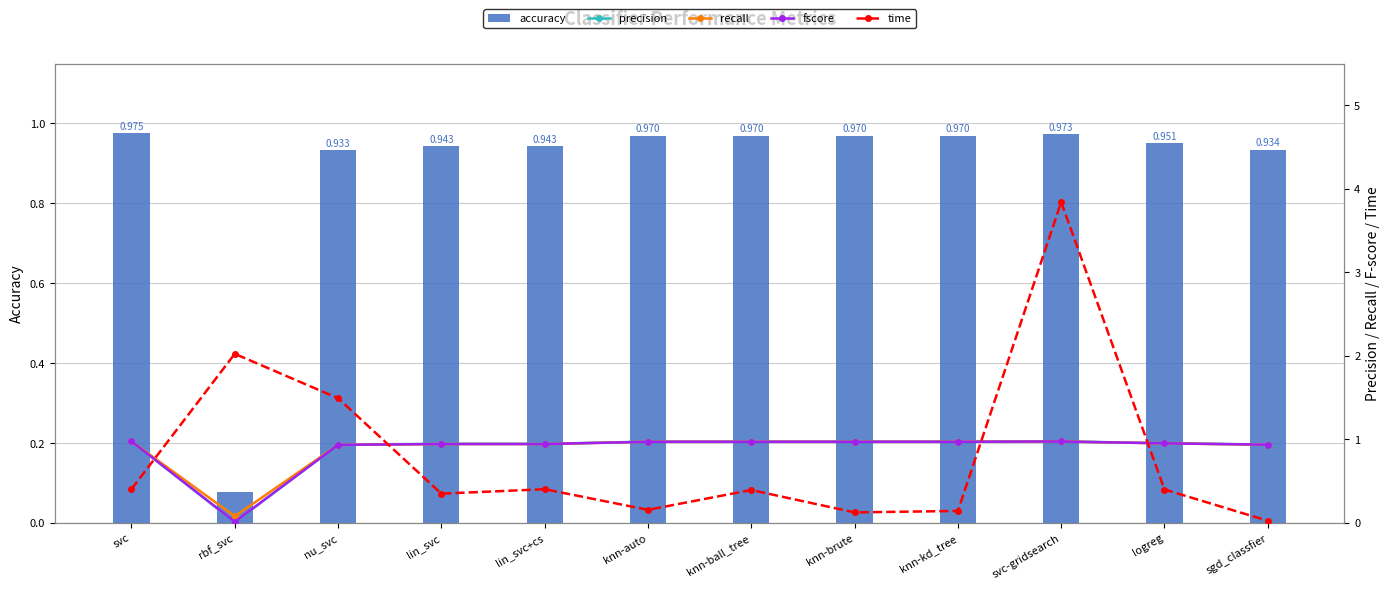

Which series has the largest range (max minus min)?

time